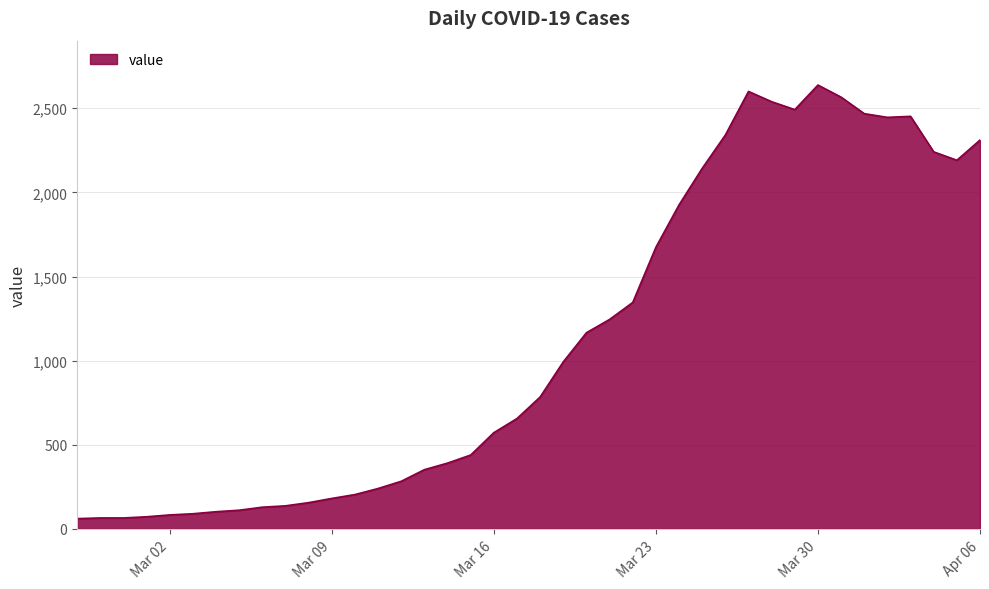

What is the difference between the maximum and minimum values?

2577